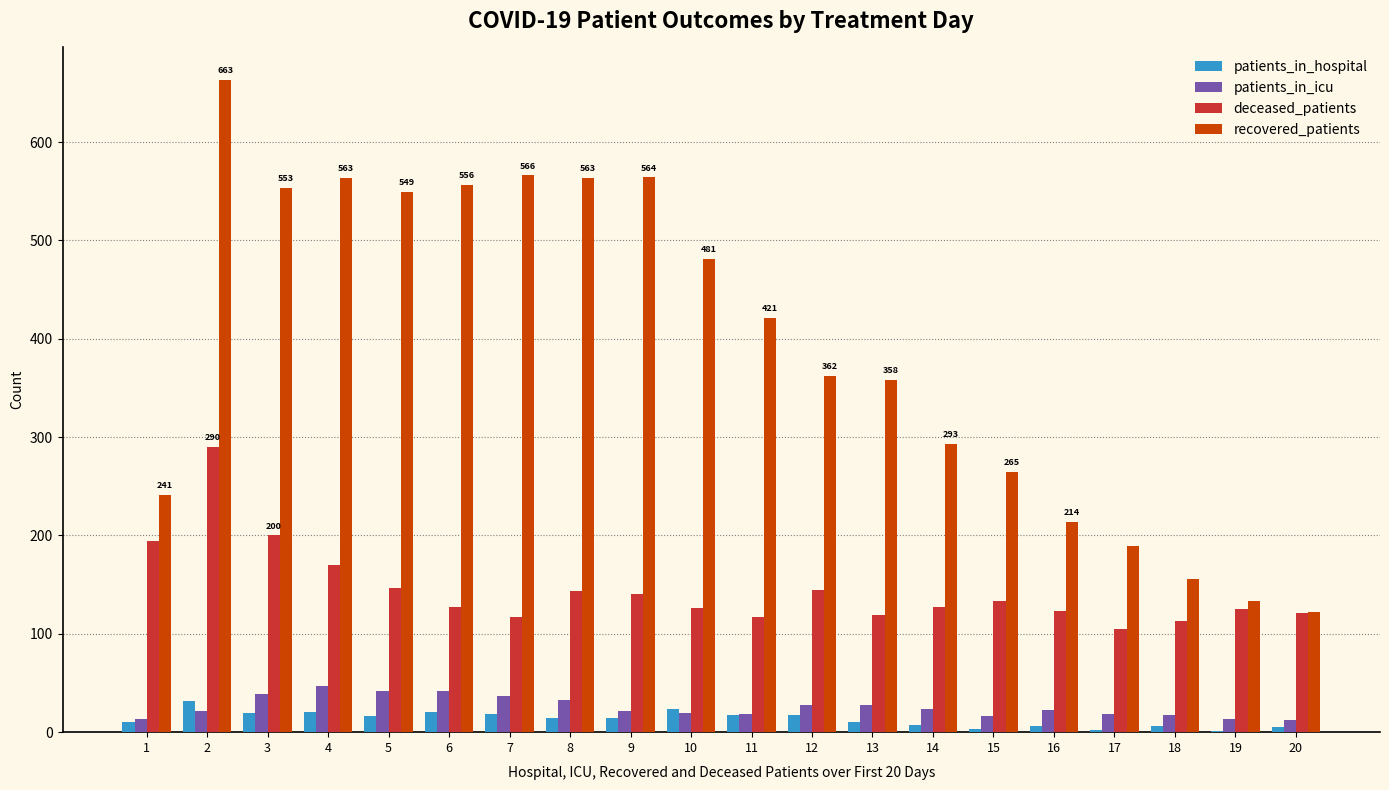

What is the total value across all series at 18?

292